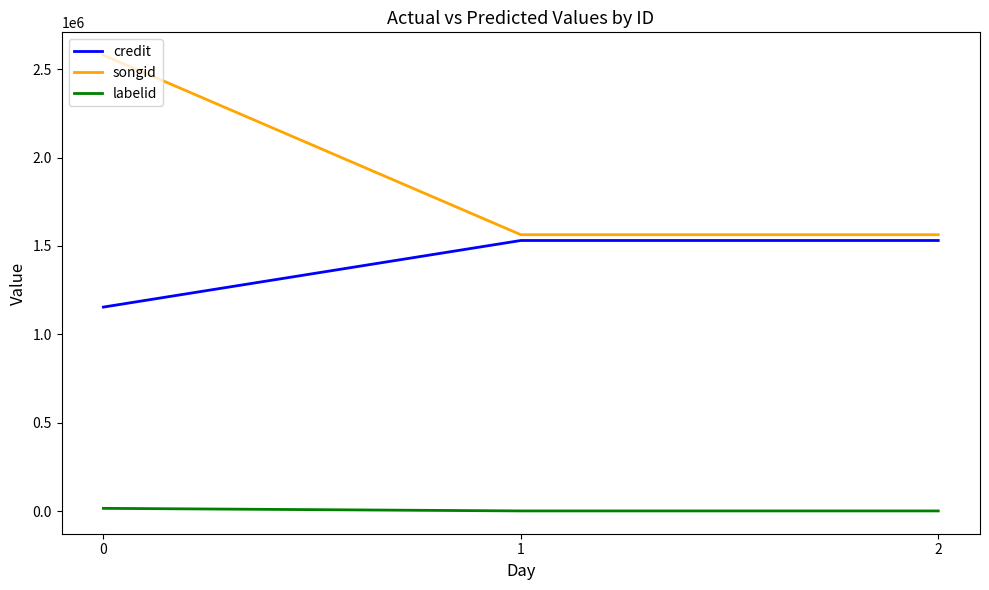

At how many categories does at least one series exceed 715023?

3